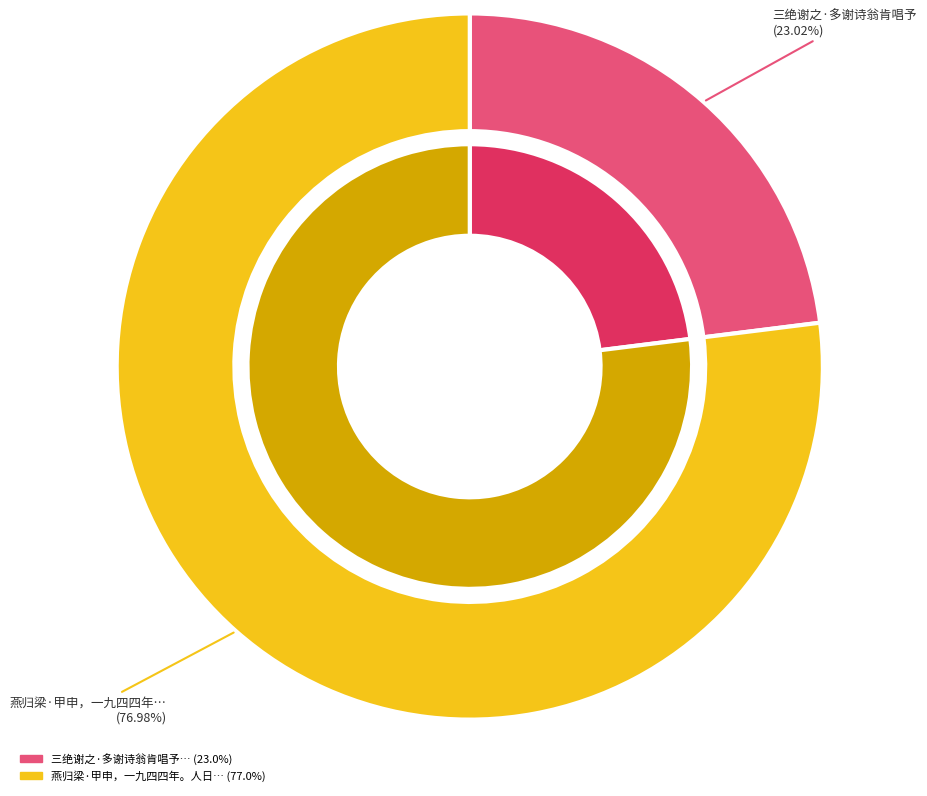

Does any single category account for the majority?

Yes